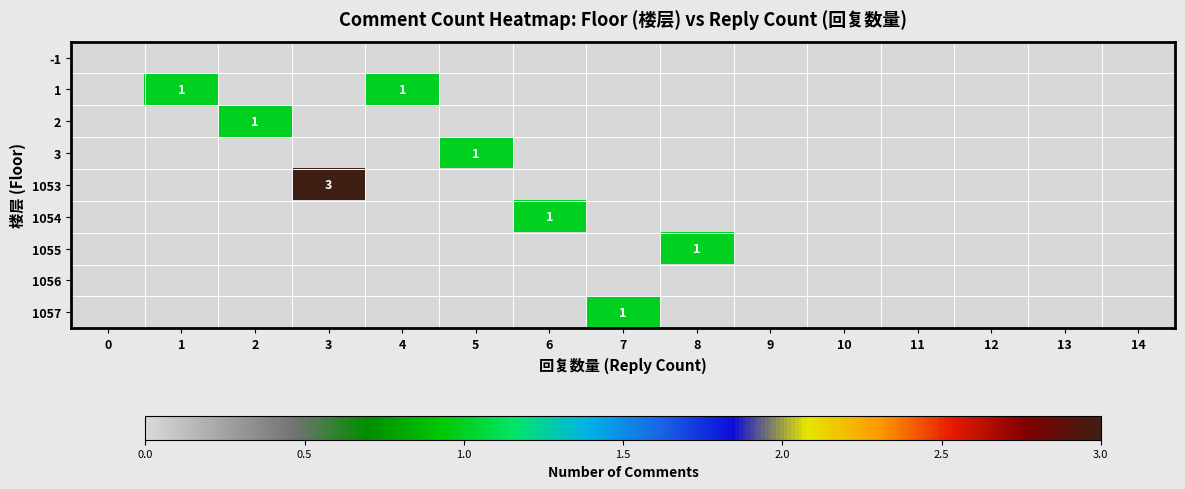

Reading left to right, what are all the values shown in this chart?

row_0: 0	0	0	0	0	0	0	0	0	0	0	0	0	0	0
row_1: 0	1	0	0	1	0	0	0	0	0	0	0	0	0	0
row_2: 0	0	1	0	0	0	0	0	0	0	0	0	0	0	0
row_3: 0	0	0	0	0	1	0	0	0	0	0	0	0	0	0
row_4: 0	0	0	3	0	0	0	0	0	0	0	0	0	0	0
row_5: 0	0	0	0	0	0	1	0	0	0	0	0	0	0	0
row_6: 0	0	0	0	0	0	0	0	1	0	0	0	0	0	0
row_7: 0	0	0	0	0	0	0	0	0	0	0	0	0	0	0
row_8: 0	0	0	0	0	0	0	1	0	0	0	0	0	0	0